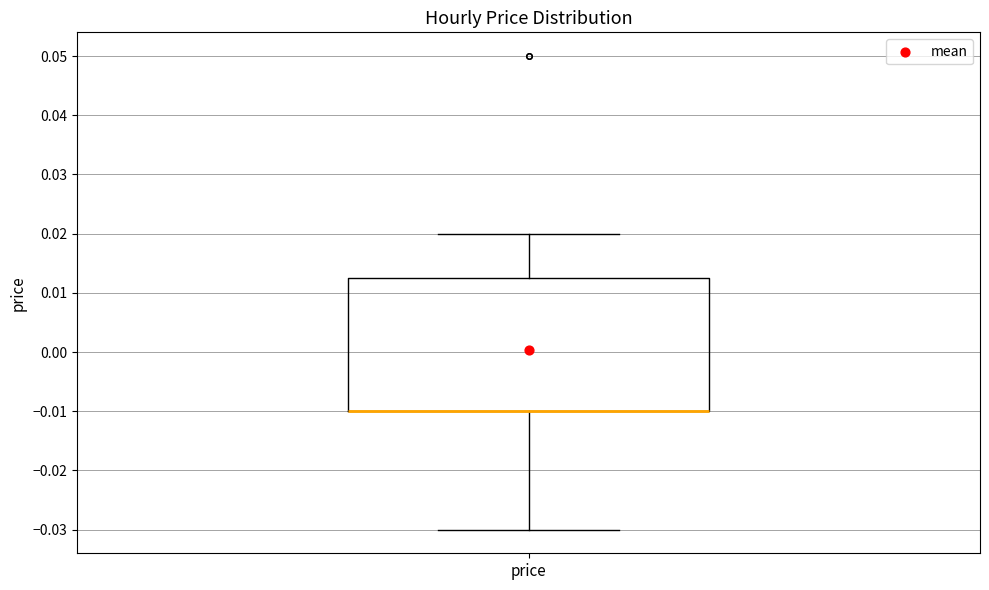

Read this box plot against the y-axis: the position of the median line, the range covered by the box, and the ends of both whiskers. The values are not printed on the chart, so give them approximately, as read against the axis.

median -0.010 (drawn on the box's lower edge), box -0.010 to 0.013, whiskers -0.030 to 0.020